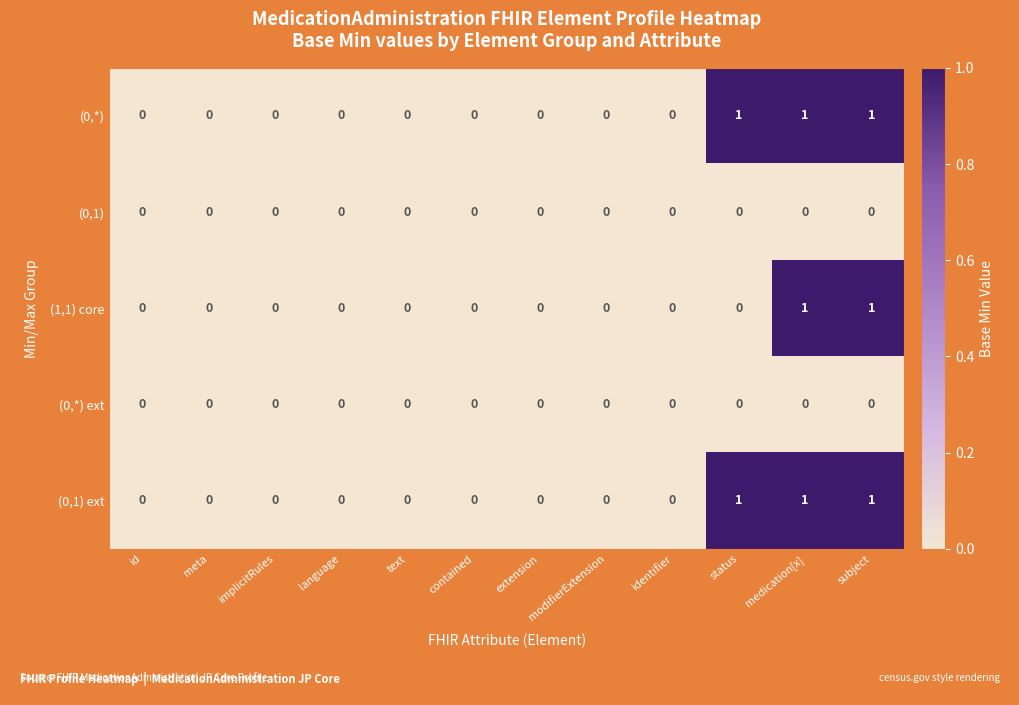

How many (0,1) ext values are between 0 and 1?

12